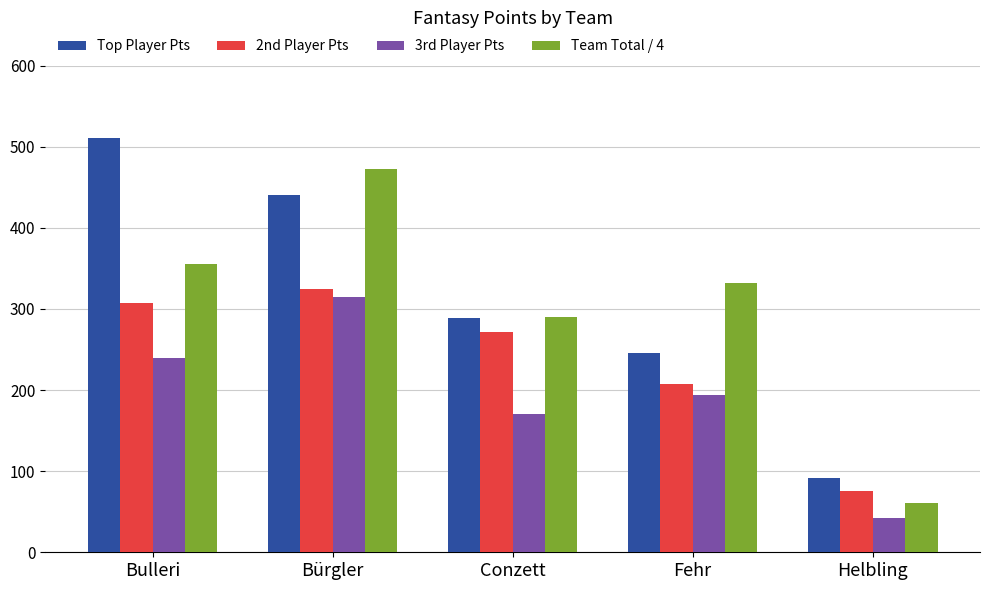

True or false: Team Total / 4 has a value of 110 at Helbling.

False